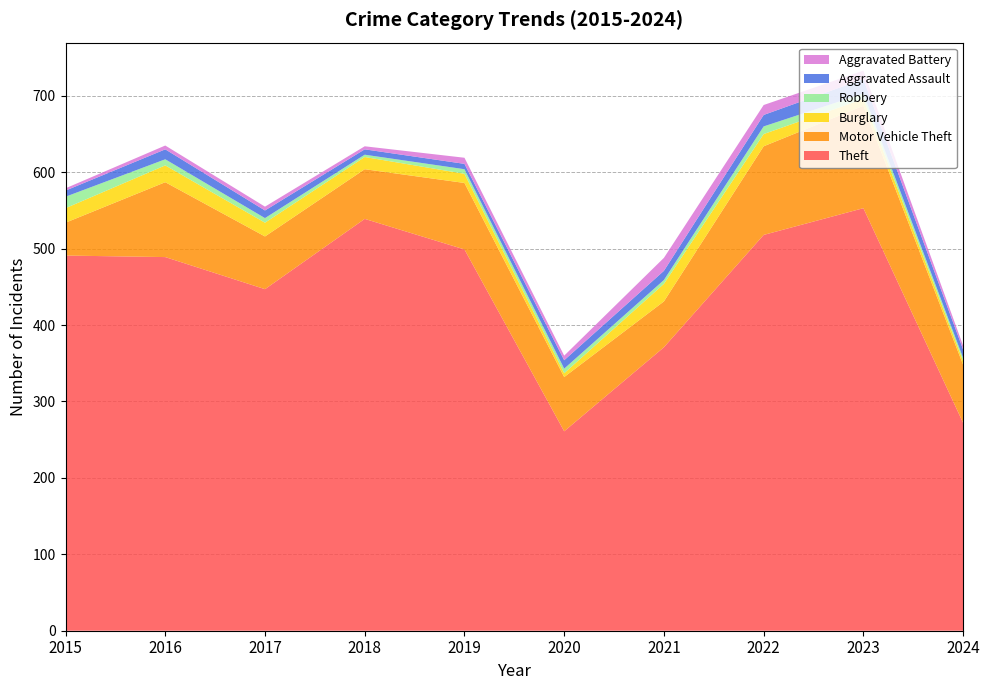

Reading left to right, list all the values displayed in this chart.

Theft: 2015=491	2016=489	2017=447	2018=539	2019=499	2020=261	2021=371	2022=518	2023=553	2024=272
Motor Vehicle Theft: 2015=43	2016=98	2017=69	2018=65	2019=87	2020=71	2021=60	2022=116	2023=134	2024=76
Burglary: 2015=19	2016=22	2017=18	2018=16	2019=12	2020=5	2021=23	2022=16	2023=9	2024=5
Robbery: 2015=15	2016=8	2017=6	2018=3	2019=6	2020=6	2021=5	2022=10	2023=7	2024=4
Aggravated Assault: 2015=8	2016=13	2017=10	2018=7	2019=7	2020=11	2021=12	2022=15	2023=19	2024=11
Aggravated Battery: 2015=3	2016=5	2017=5	2018=4	2019=8	2020=6	2021=17	2022=13	2023=11	2024=5